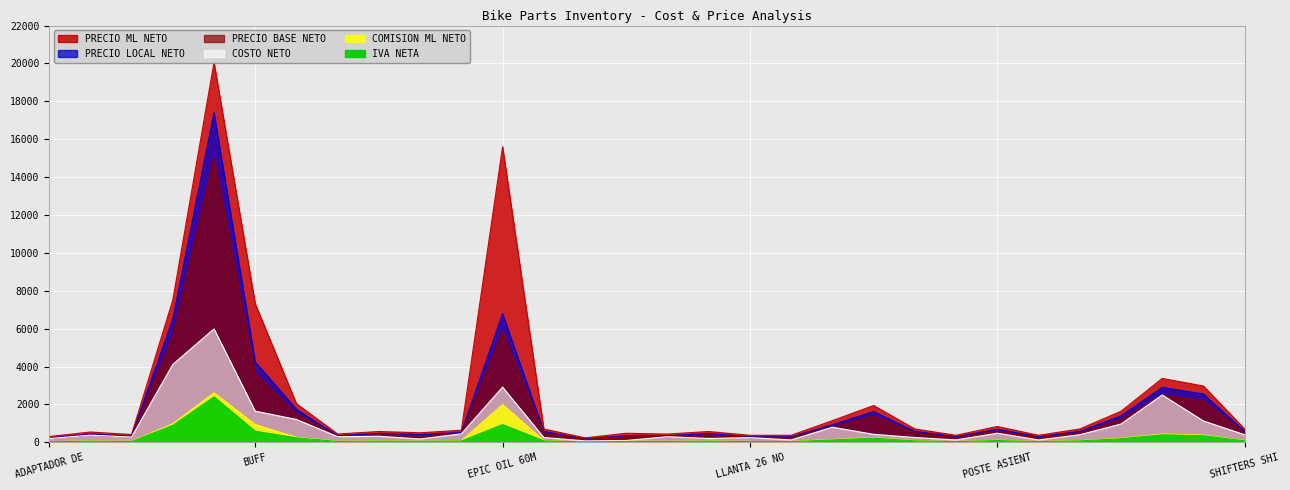

The value of IVA NETA at BICI RUTA SCHWINN is 2400.0. True or false?

True